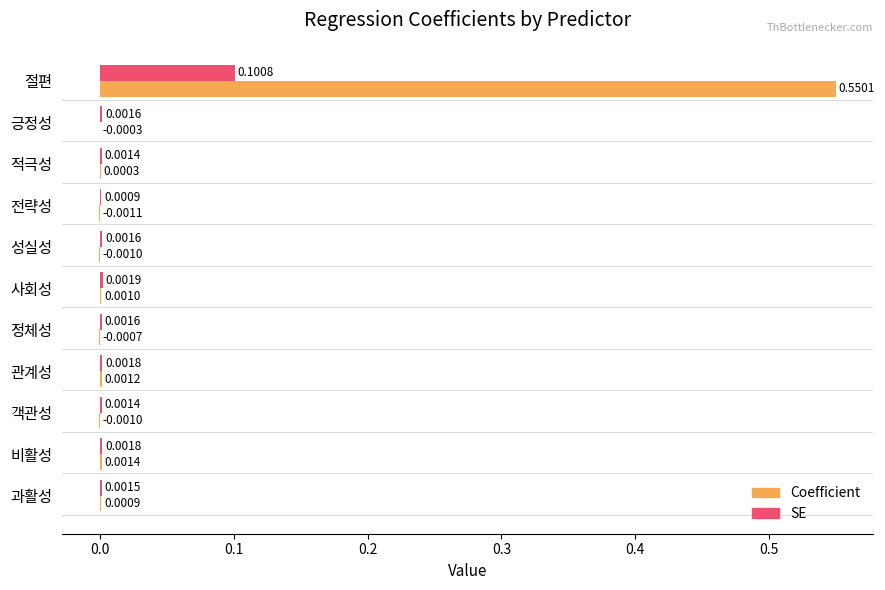

Where is Coefficient nearest to the value 0?

긍정성